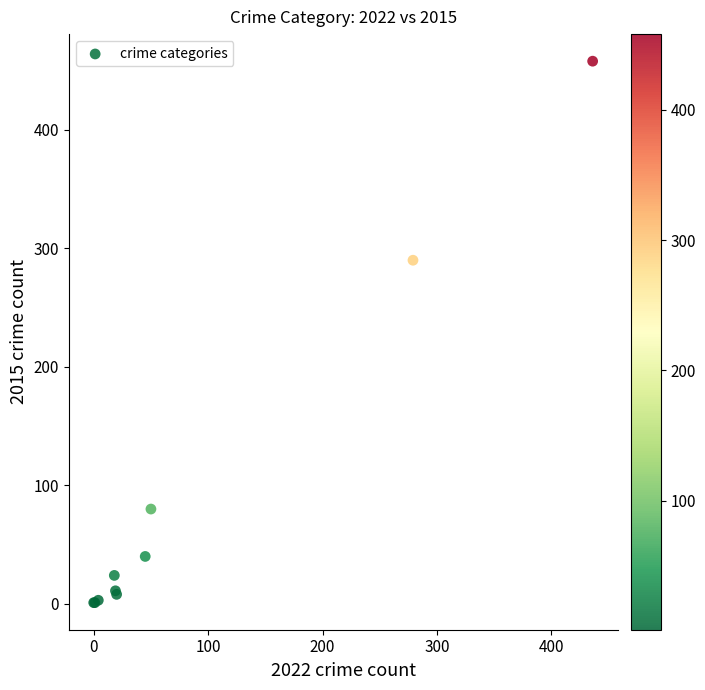

What Y value in the scatter plot is closest to 229?

290